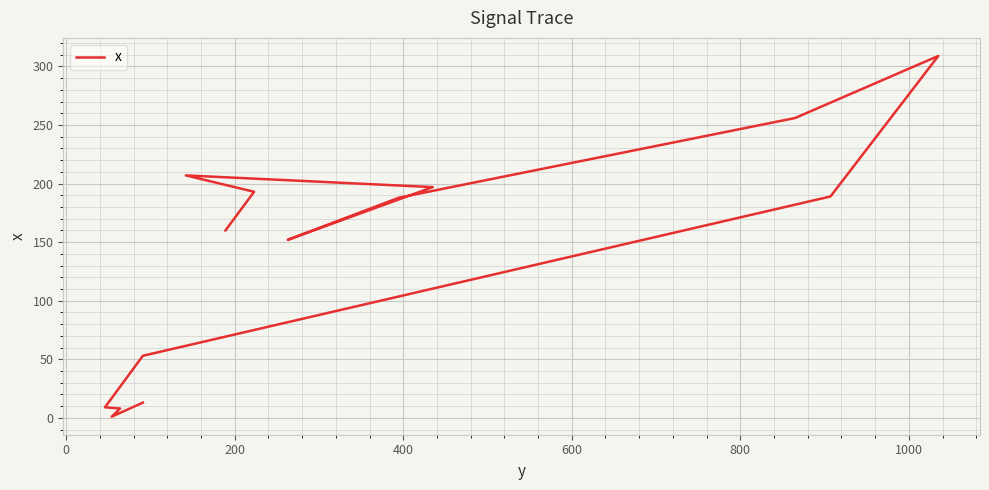

What is the average value?

138